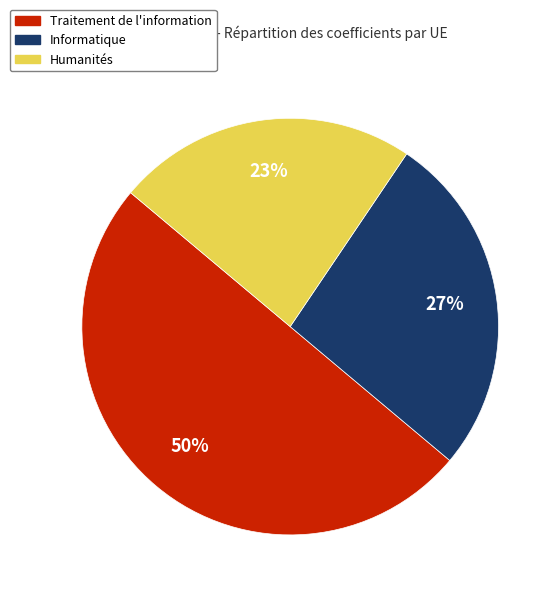

To the nearest percent, what is the difference between the largest and smallest slice percentages?

27%